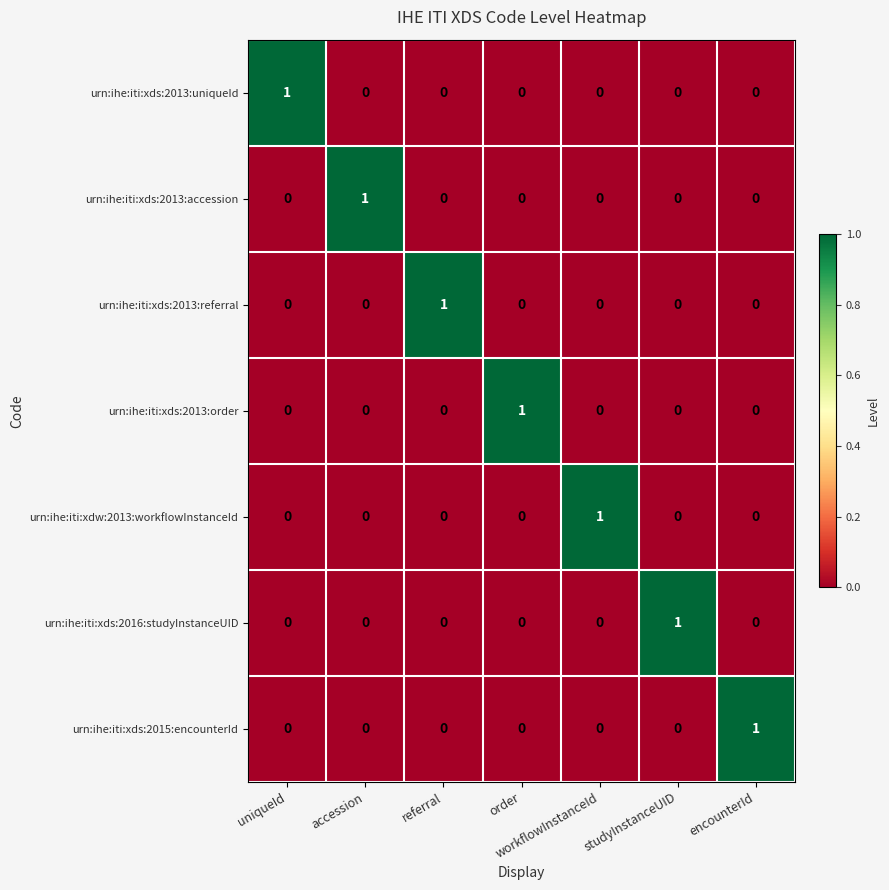

What is the total value across all series at studyInstanceUID?

1